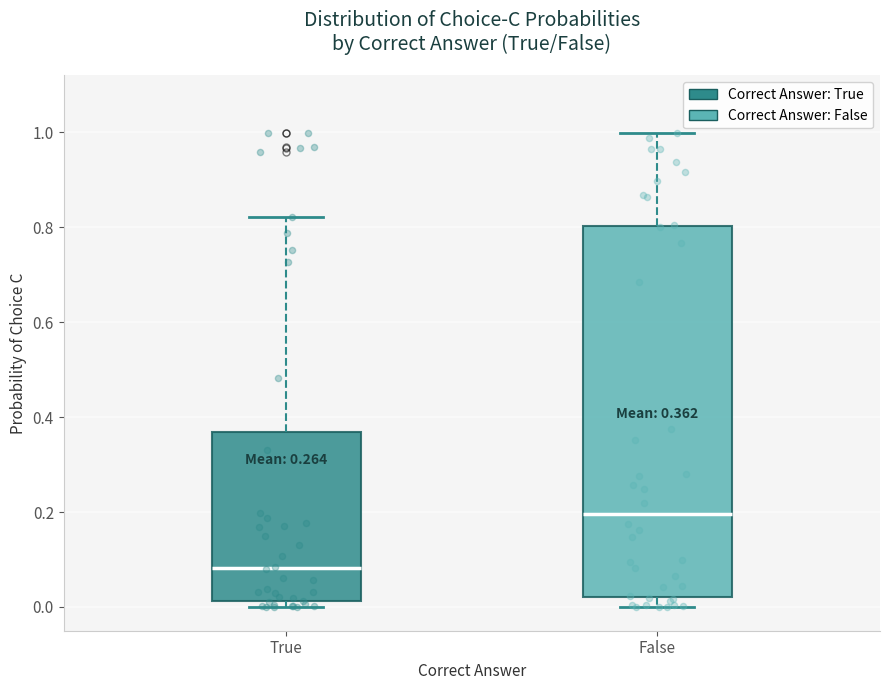

Which box is the tallest, from its lower edge to its upper edge?

False